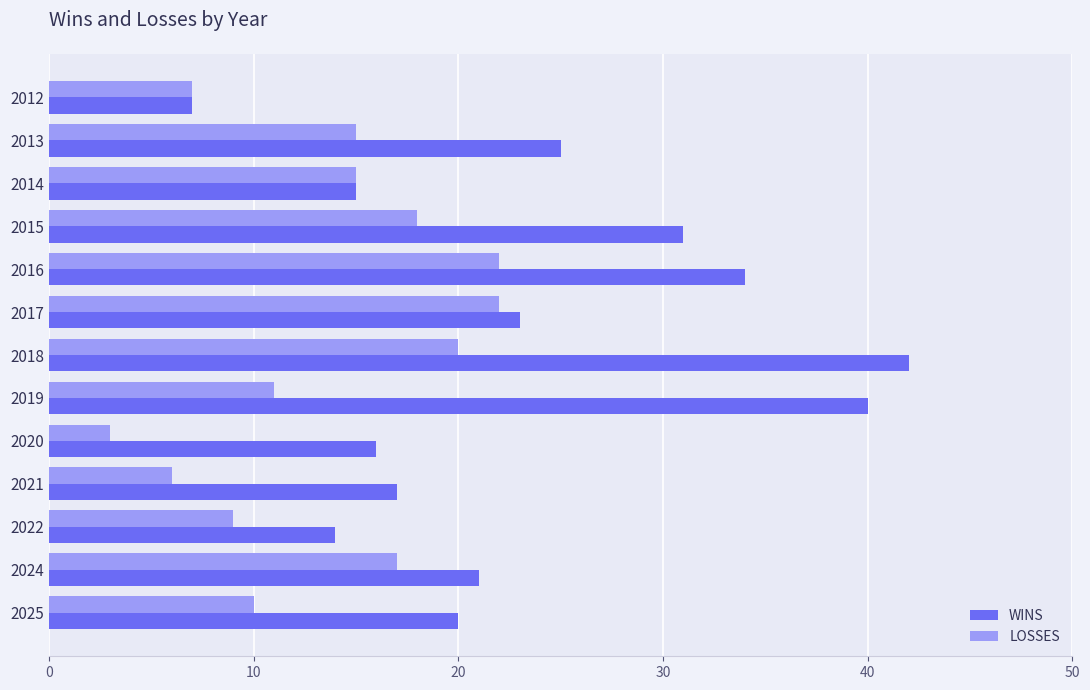

Where is LOSSES nearest to the value 12?

2019